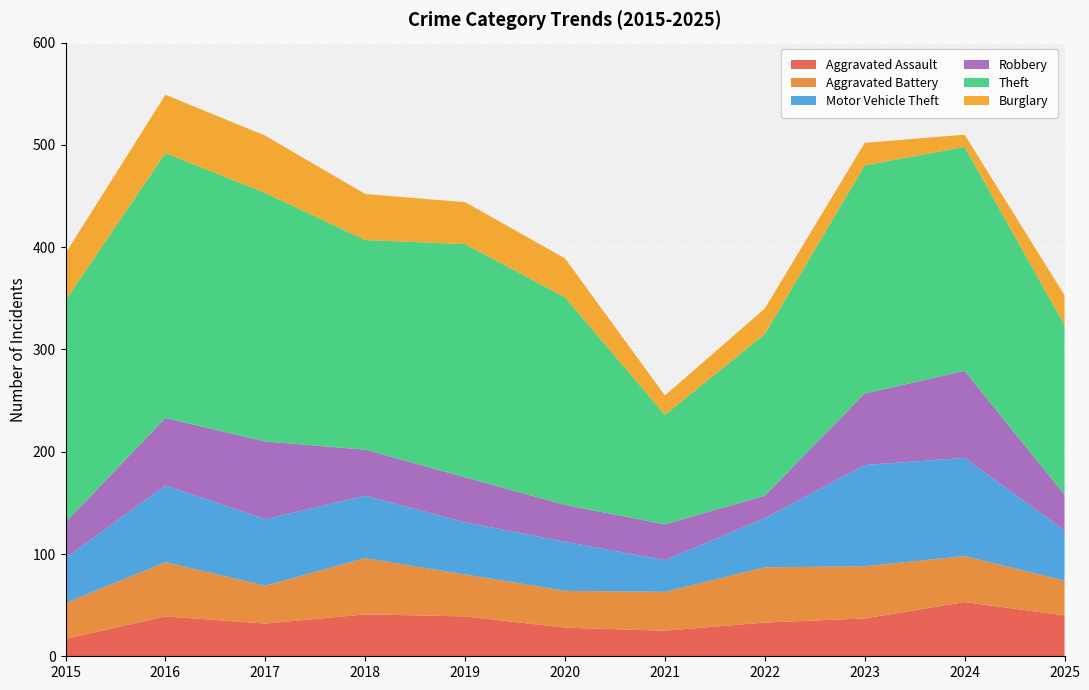

Reading left to right, extract all data points from this chart.

Aggravated Assault: 17	39	32	41	39	28	25	33	37	53	40
Aggravated Battery: 35	53	37	55	41	36	38	54	51	45	34
Motor Vehicle Theft: 44	75	65	61	51	48	31	48	99	96	49
Robbery: 35	66	76	45	44	36	35	22	70	85	35
Theft: 217	259	243	205	228	203	107	158	223	219	166
Burglary: 46	57	56	45	41	38	19	25	22	12	29